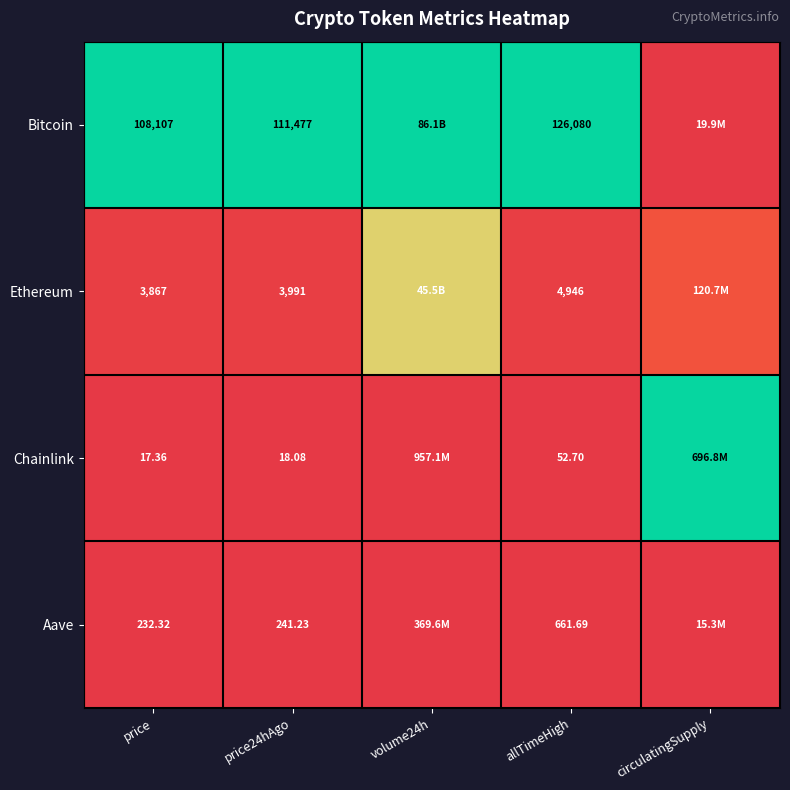

Which series changed the most between price24hAgo and allTimeHigh?

Bitcoin